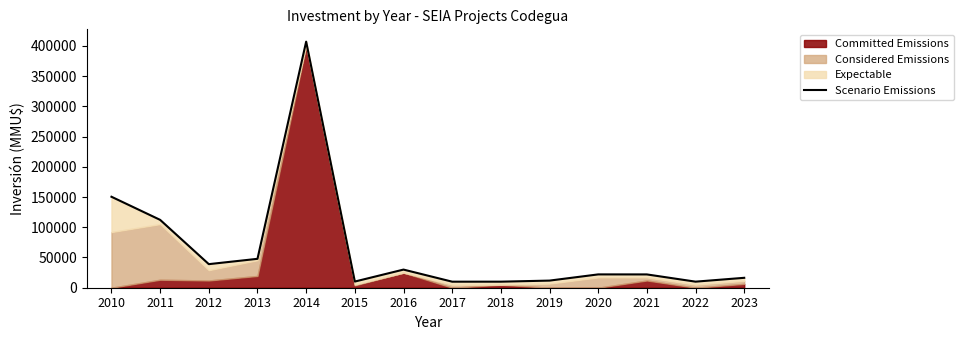

True or false: the data shows 3334 at 2015.

False